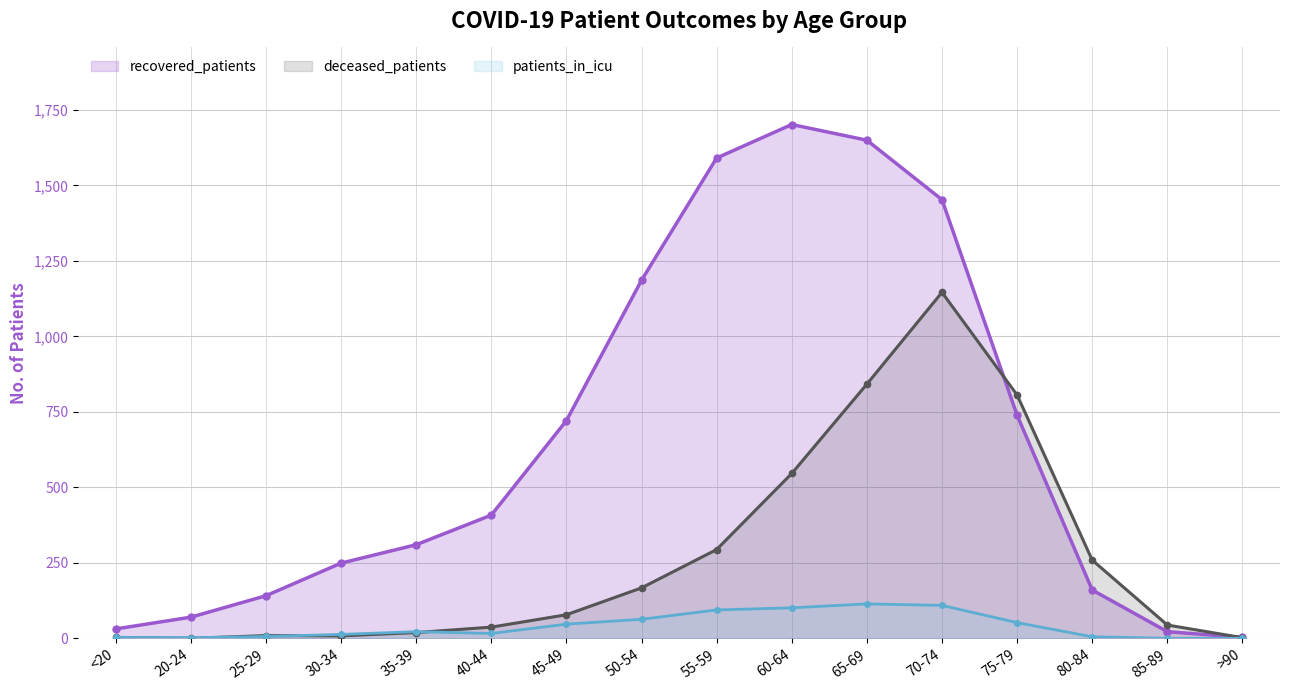

Rank the categories by patients_in_icu value from highest to lowest.

65-69, 70-74, 60-64, 55-59, 50-54, 75-79, 45-49, 35-39, 40-44, 30-34, 25-29, 80-84, <20, 20-24, 85-89, >90